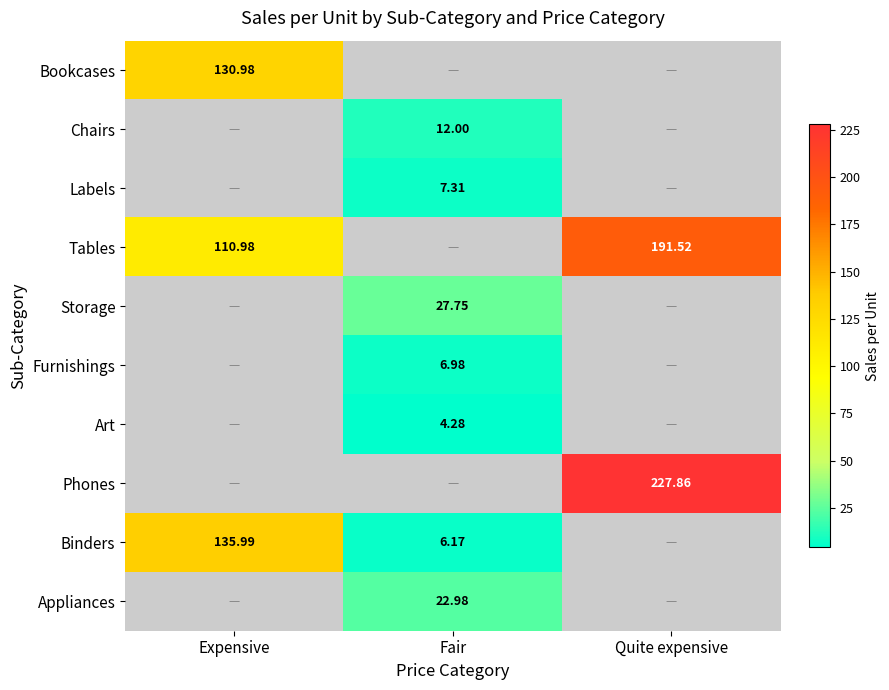

Which category has the lowest value across all series?

Fair